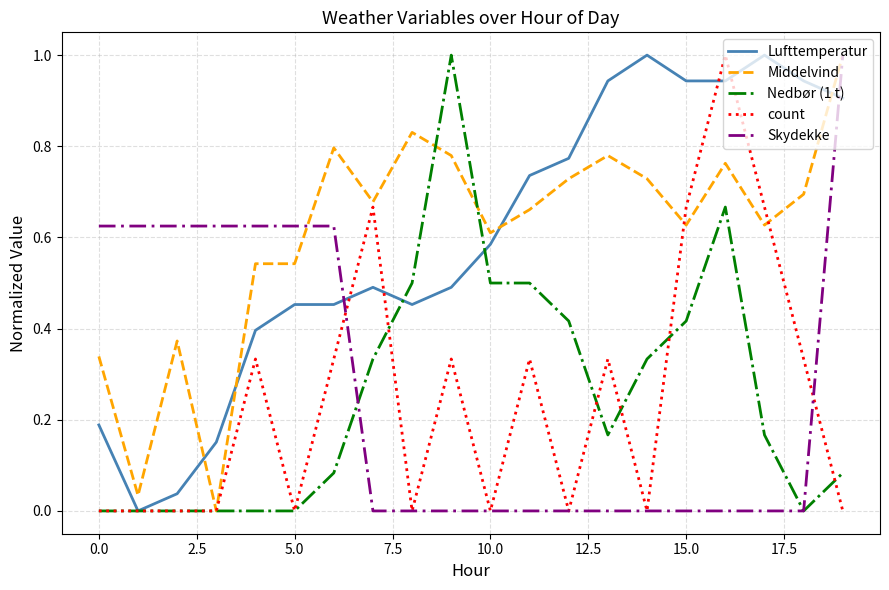

What is the maximum value for Middelvind?

1.0